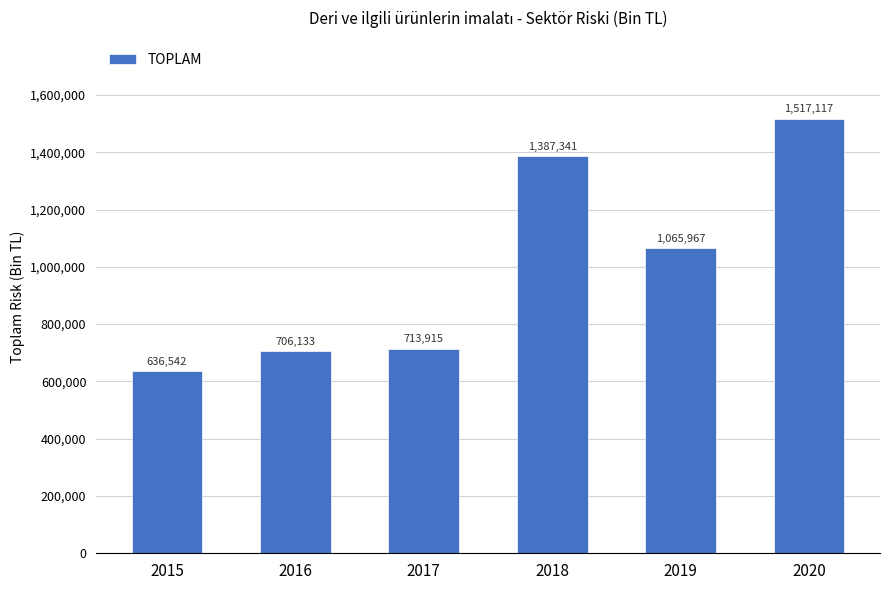

Approximately how many times larger is the value at 2015 compared to 2016?

0.9